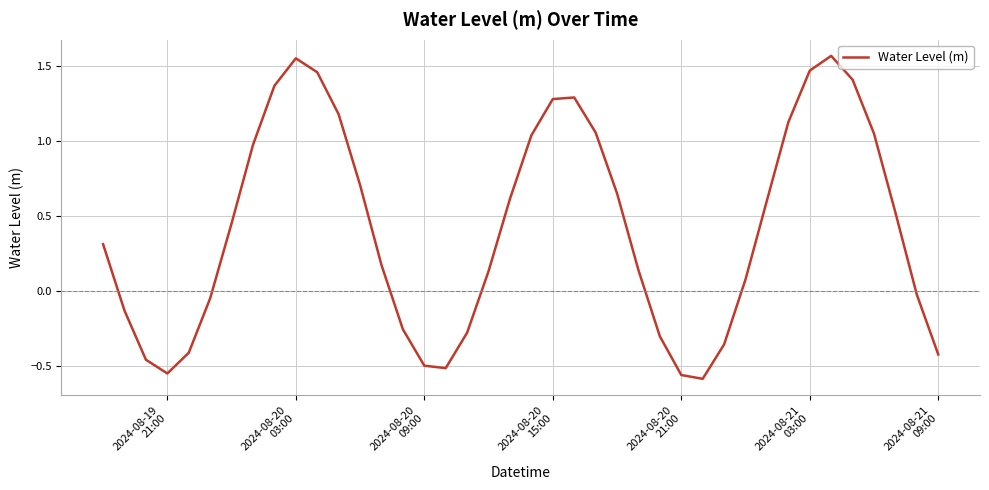

What is the difference between the maximum and minimum values?

2.2